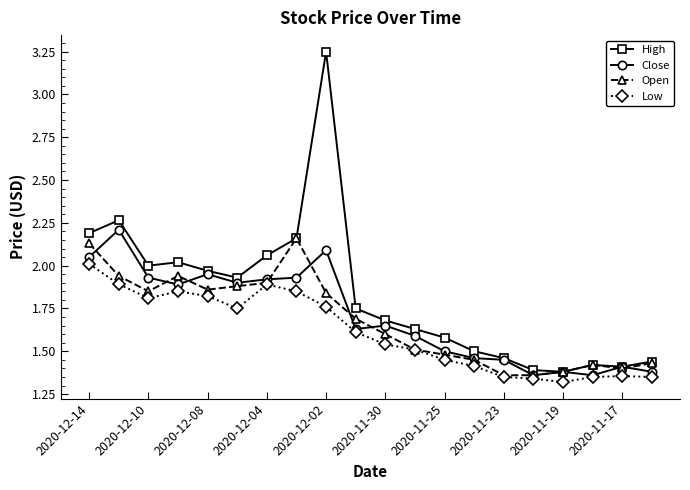

Which series has the largest total across all categories?

High